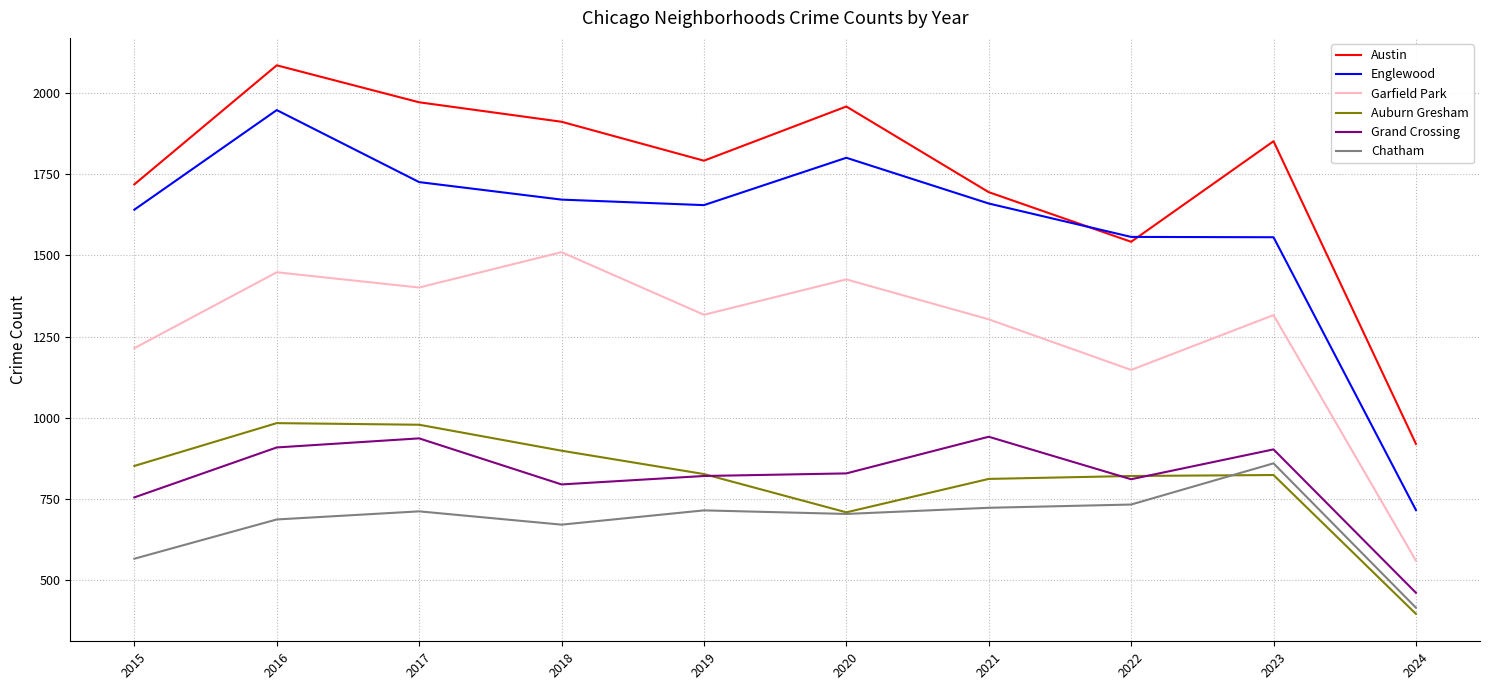

At which label is Grand Crossing closest to 700?

2015